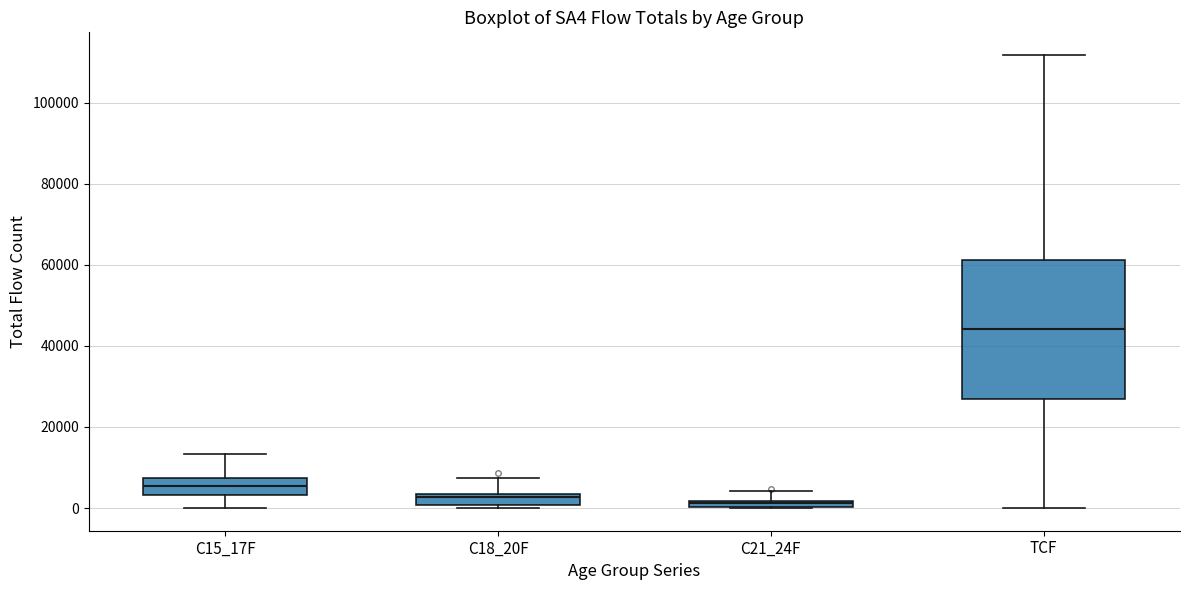

Which box is the tallest, from its lower edge to its upper edge?

TCF